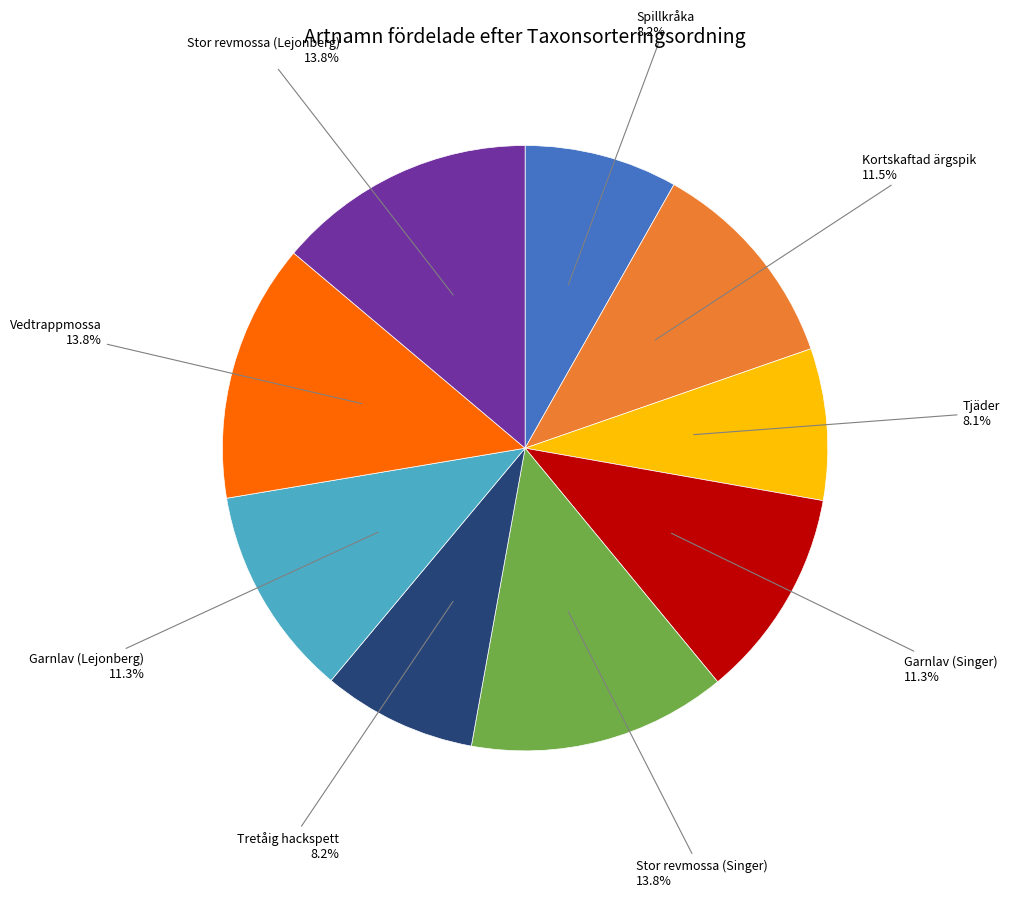

To the nearest percent, what is the difference between the Garnlav (Singer) and Spillkråka slice percentages?

3%